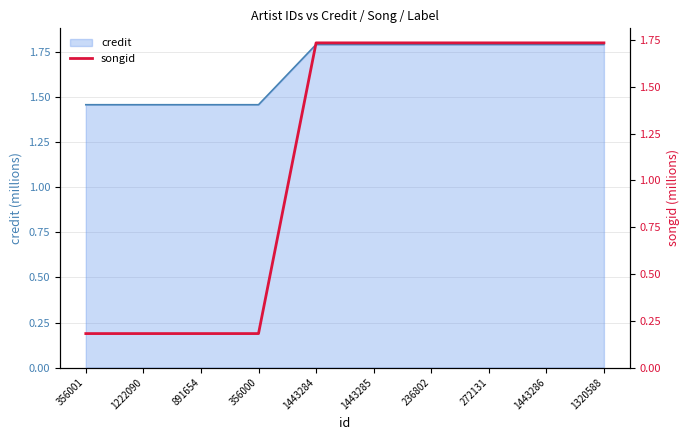

What is the sum of the values at 1320588 and 1443285?

3.5